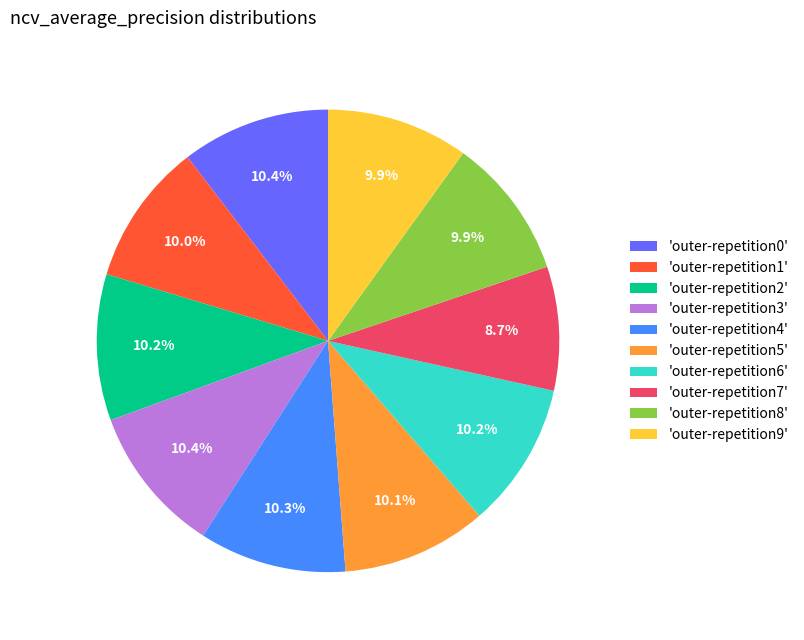

Does 'outer-repetition4' account for over 50% of the chart?

No